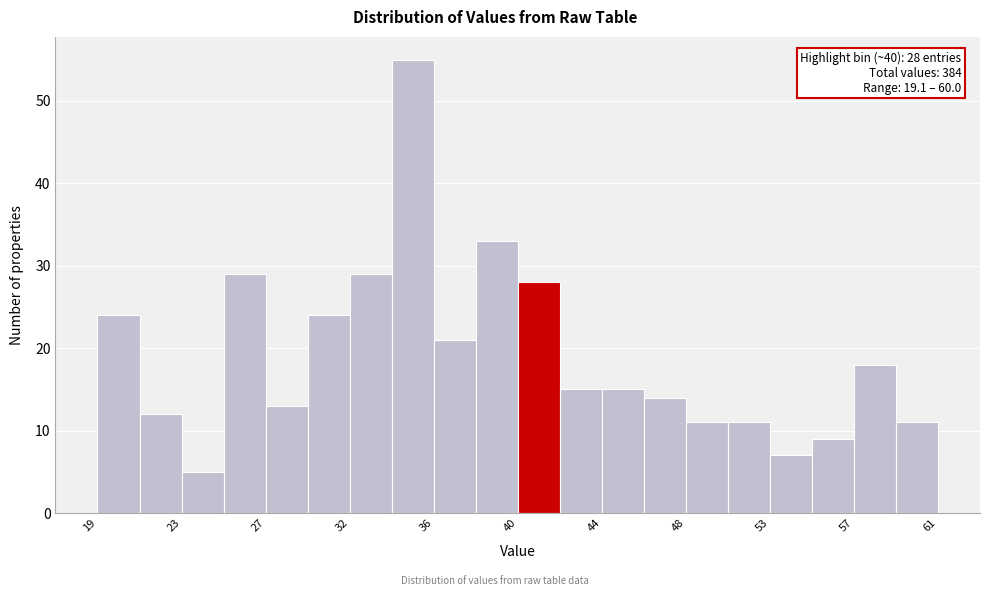

Over which range of the x-axis is the bar tallest?

33.7 to 35.8